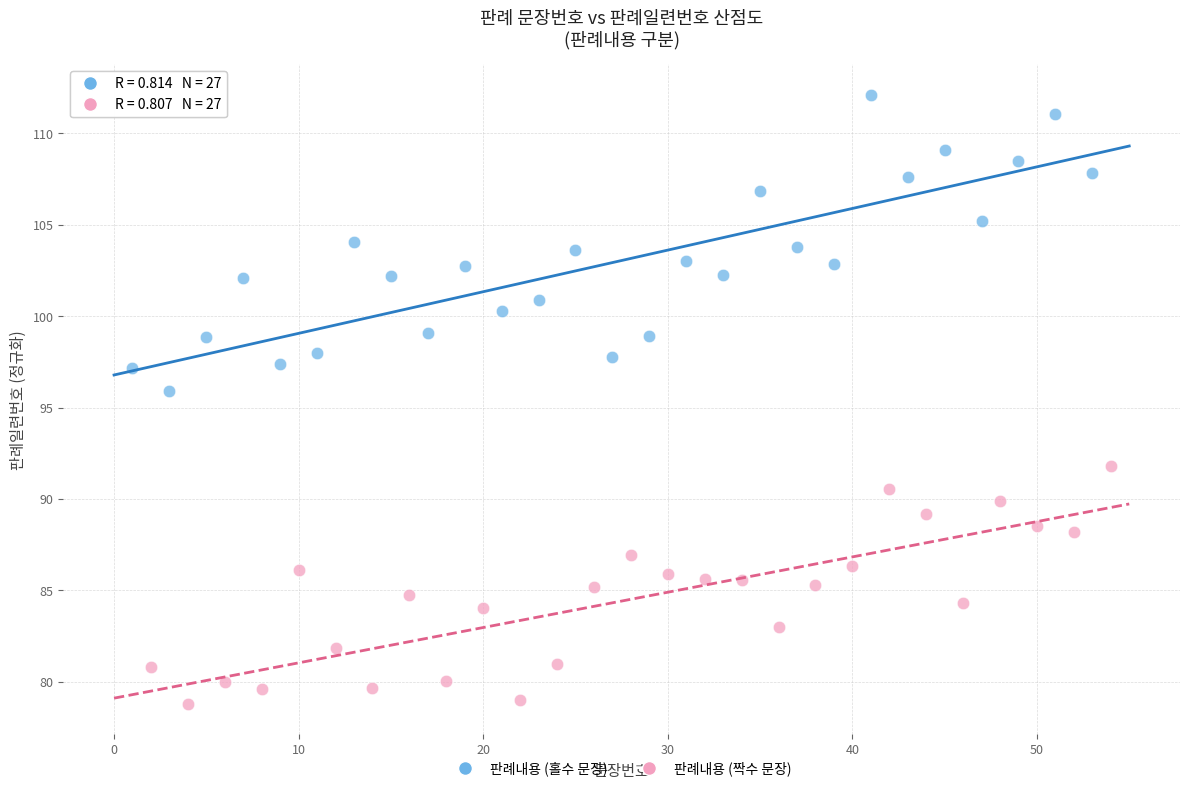

Which series reaches the minimum Y coordinate?

판례내용 (짝수 문장)